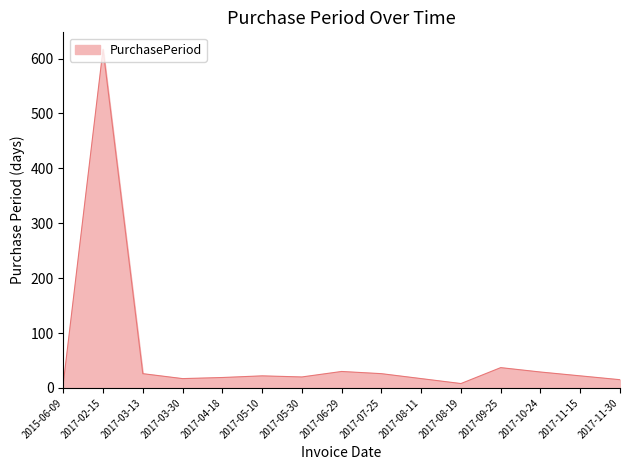

What is the change in value from 2017-02-15 to 2017-07-25?

-591